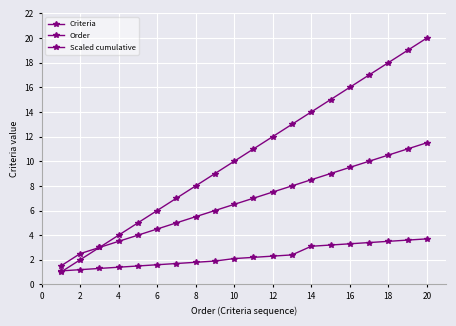

Count the number of data series in this chart.

3